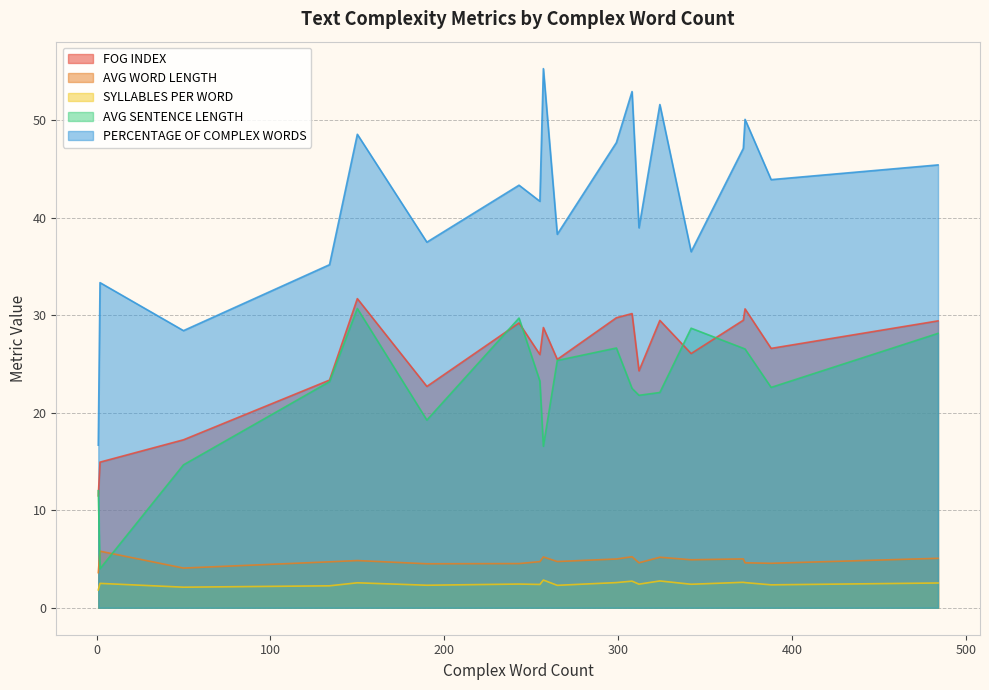

True or false: FOG INDEX and PERCENTAGE OF COMPLEX WORDS intersect in this chart.

False